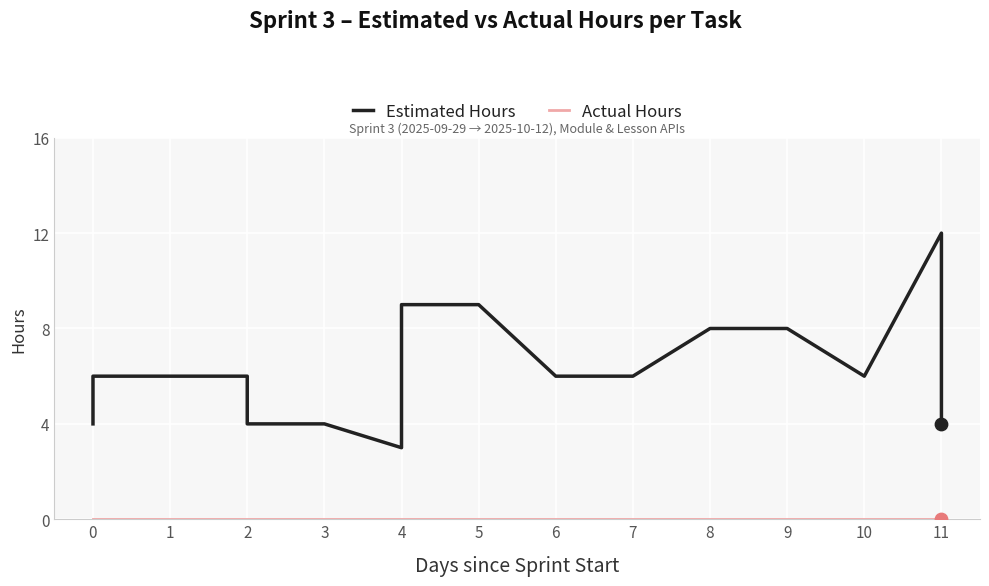

Is the value of Actual Hours at 0 greater than the value of Estimated Hours at 4?

No